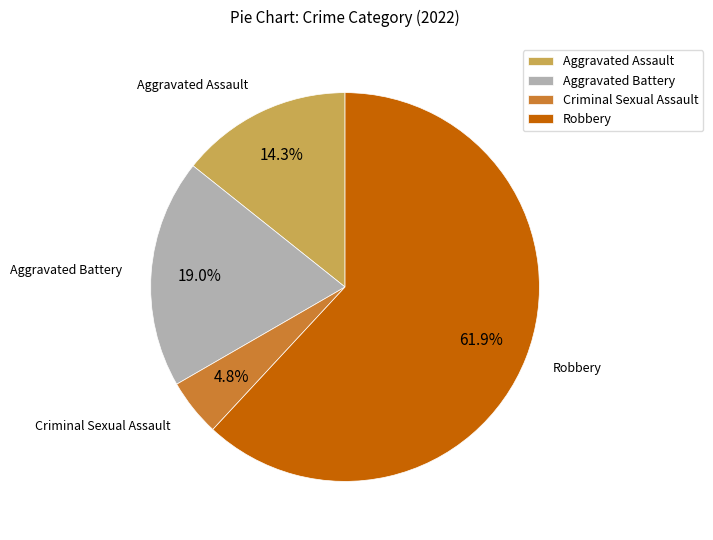

What is the ratio of the value at Robbery to the value at Aggravated Battery?

3.3